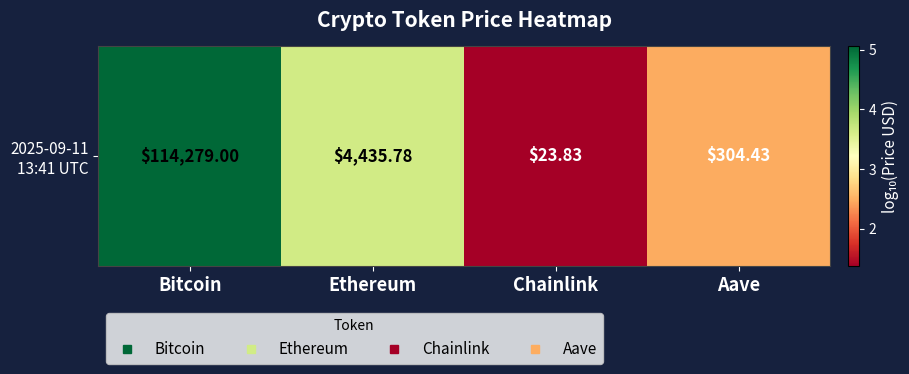

List the labels in order of value, largest first.

Bitcoin, Ethereum, Aave, Chainlink